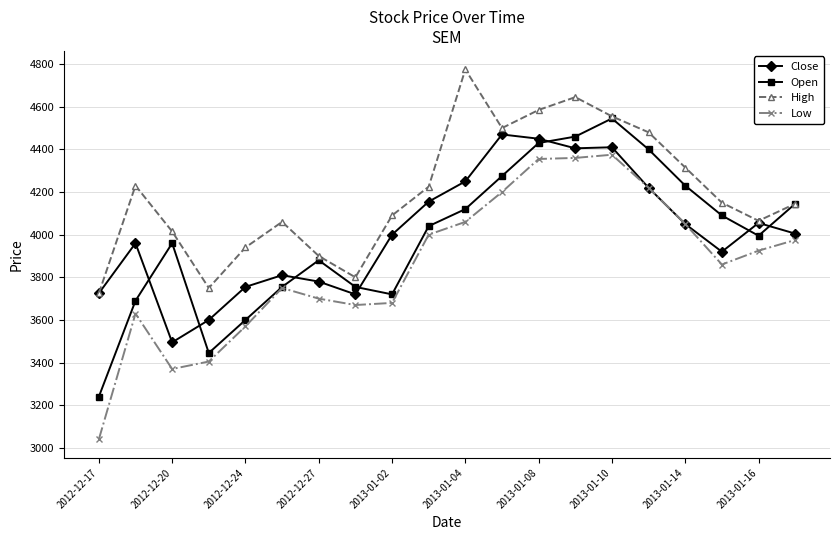

How many lines are shown in the chart?

4